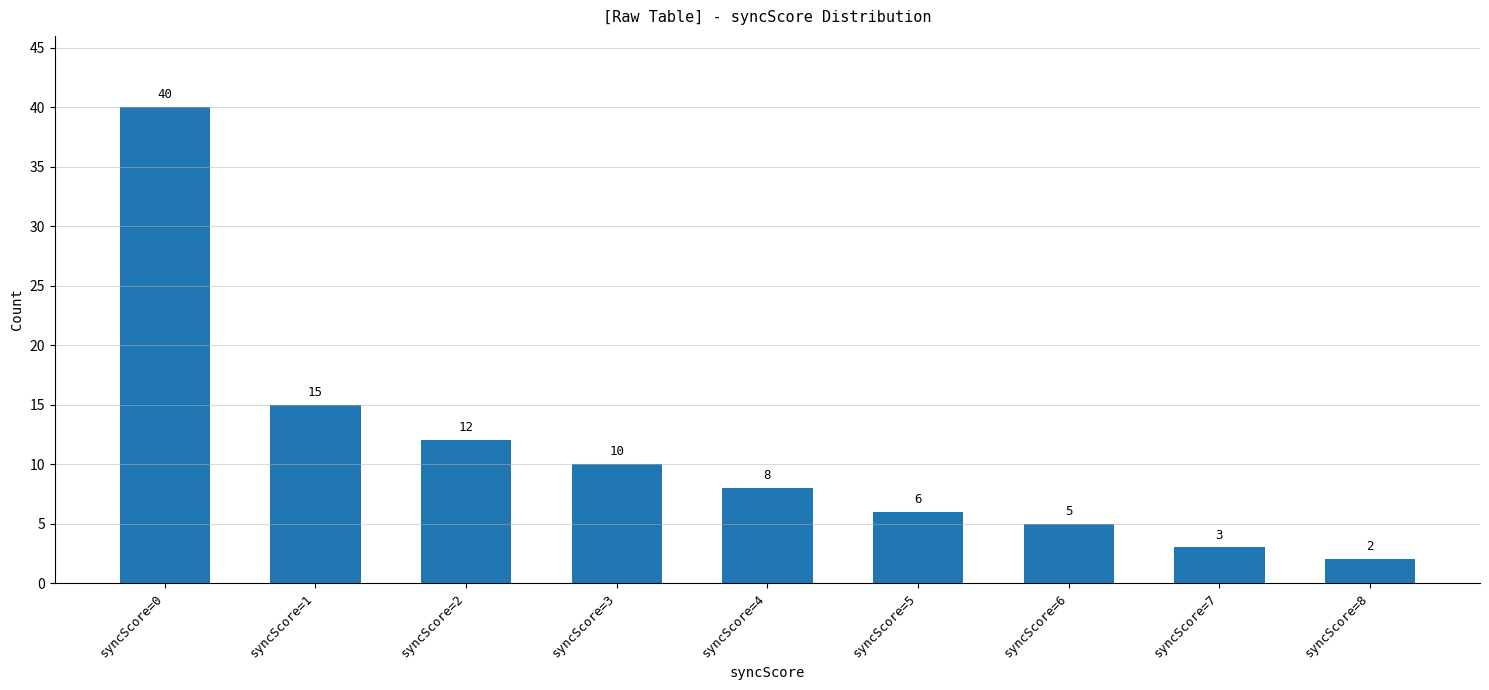

Reading left to right, list all the values displayed in this chart.

syncScore=0=40	syncScore=1=15	syncScore=2=12	syncScore=3=10	syncScore=4=8	syncScore=5=6	syncScore=6=5	syncScore=7=3	syncScore=8=2